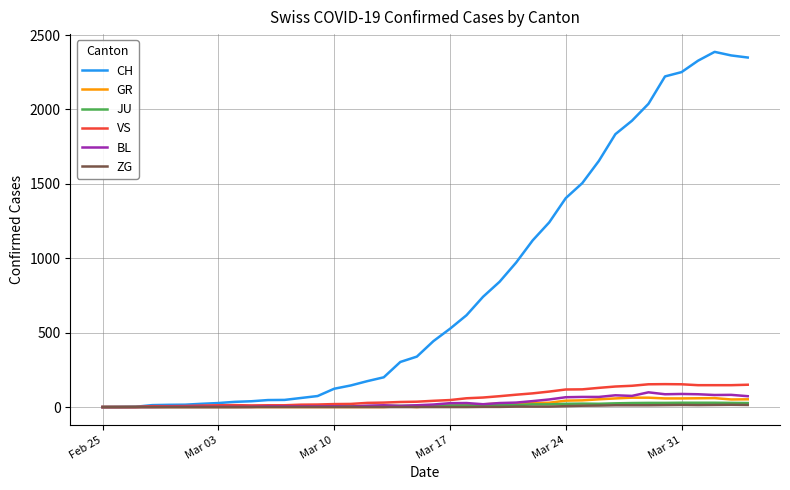

Which series has the largest range (max minus min)?

CH